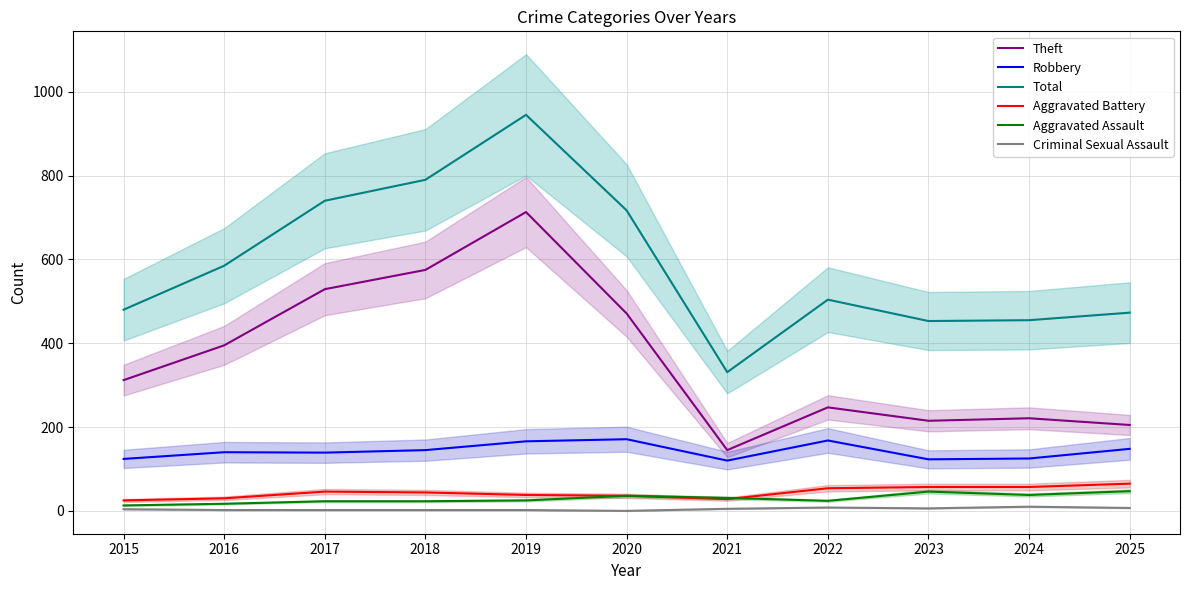

True or false: Robbery and Aggravated Assault intersect in this chart.

False